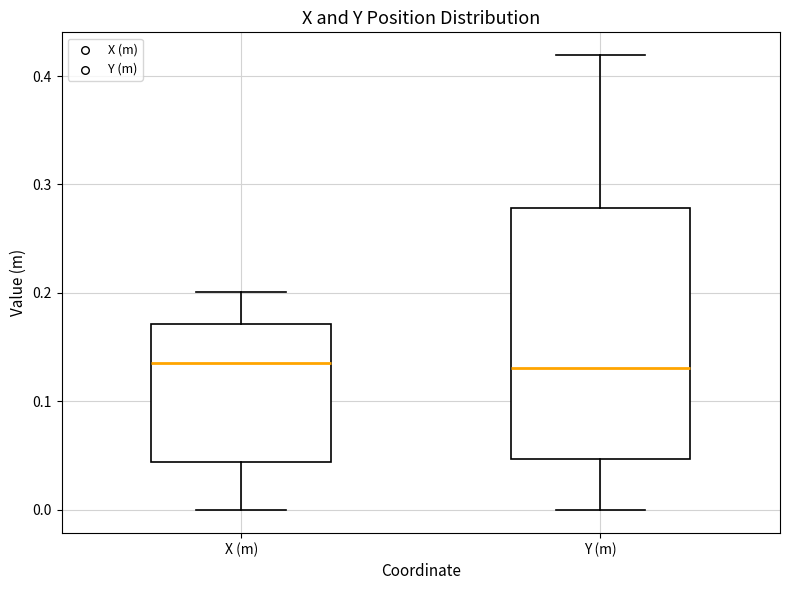

Comparing the boxes themselves (not the whiskers), which one is the tallest?

Y (m)